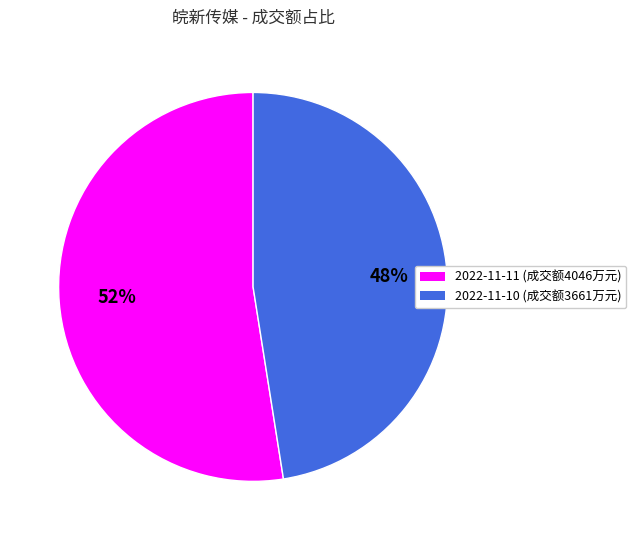

How many slices are in this pie chart?

2